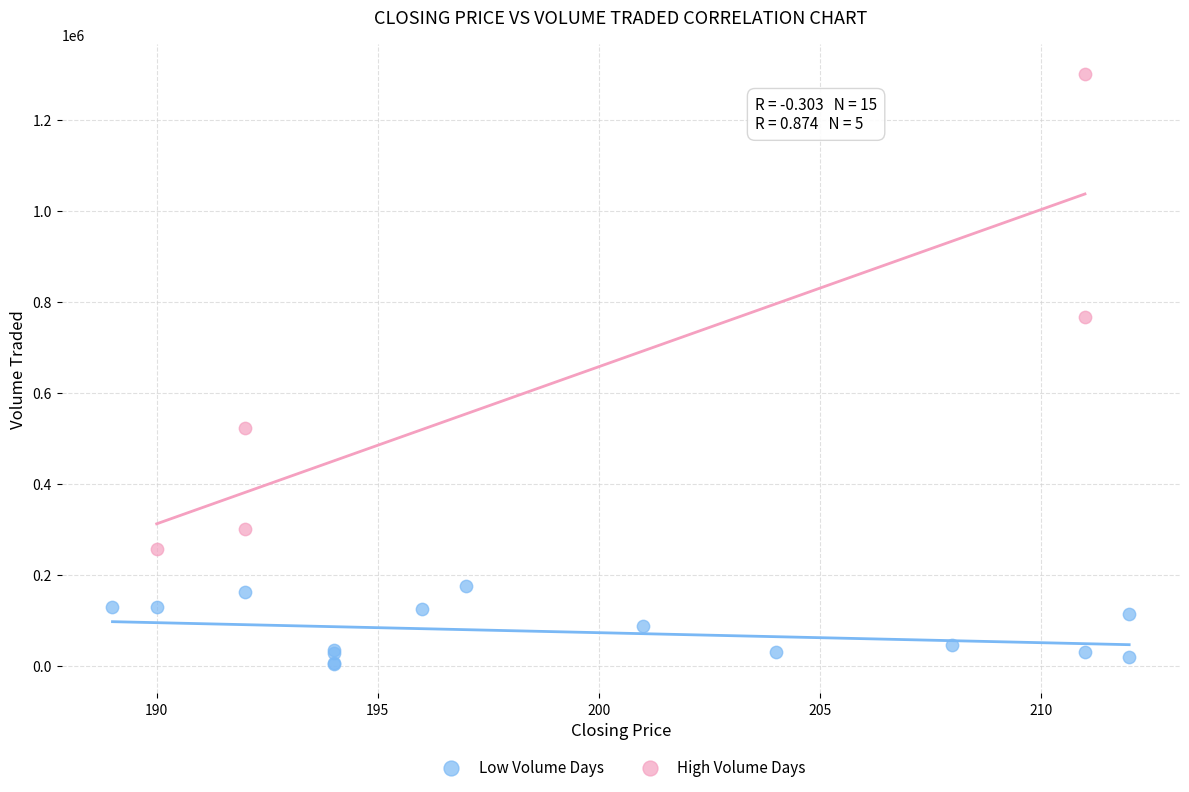

Which series has the widest spread of Y values?

High Volume Days